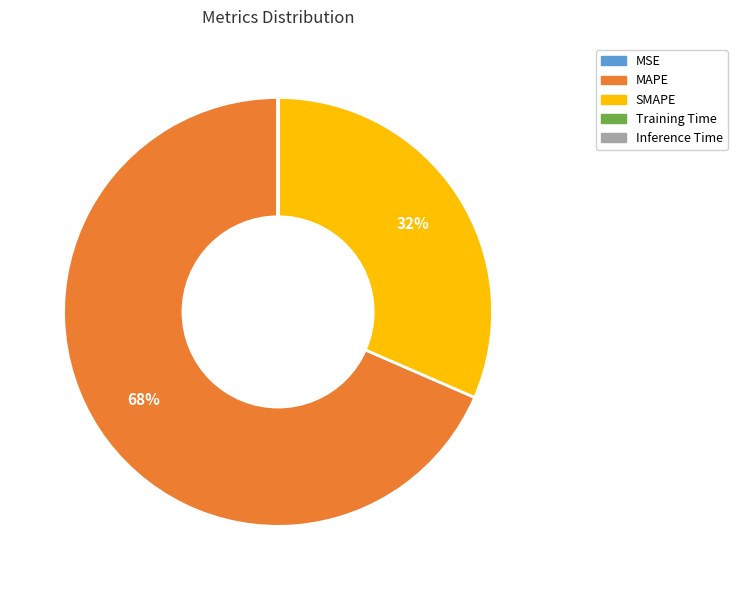

What percentage is the MAPE slice, to the nearest percent?

68%